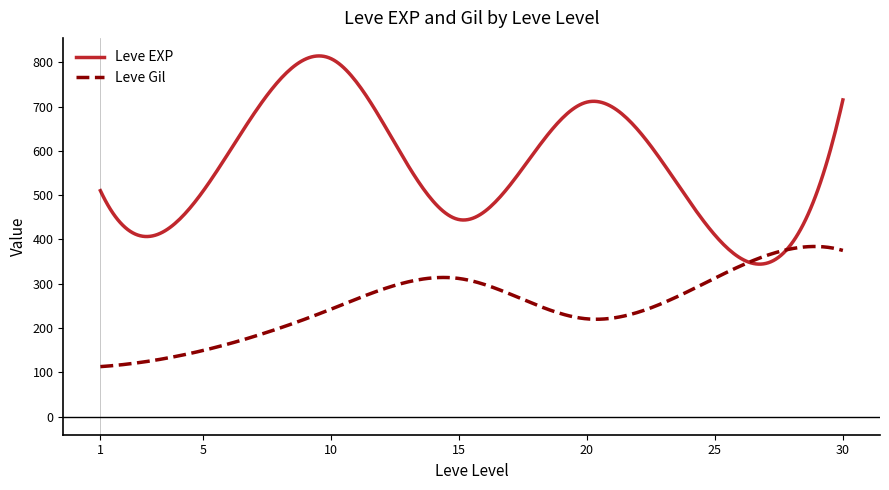

What is the greatest value displayed?

814.3